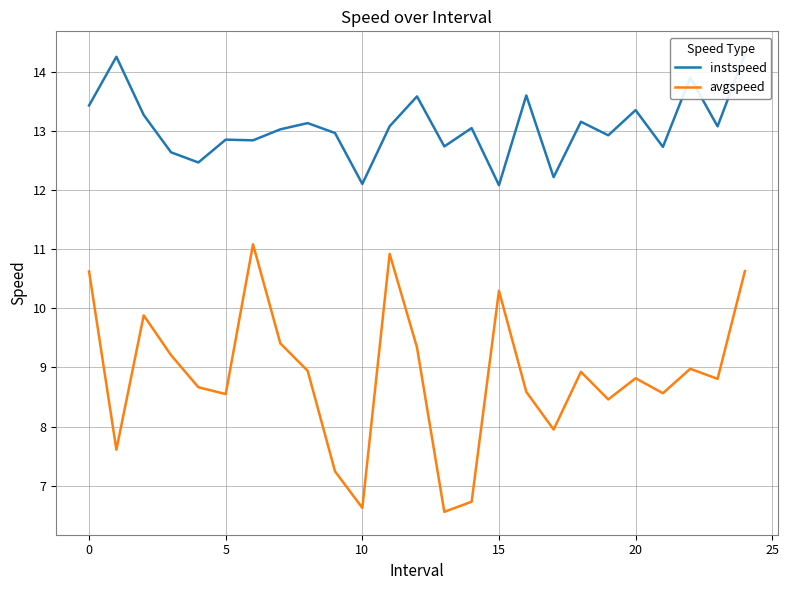

At how many categories does at least one series exceed 8?

25